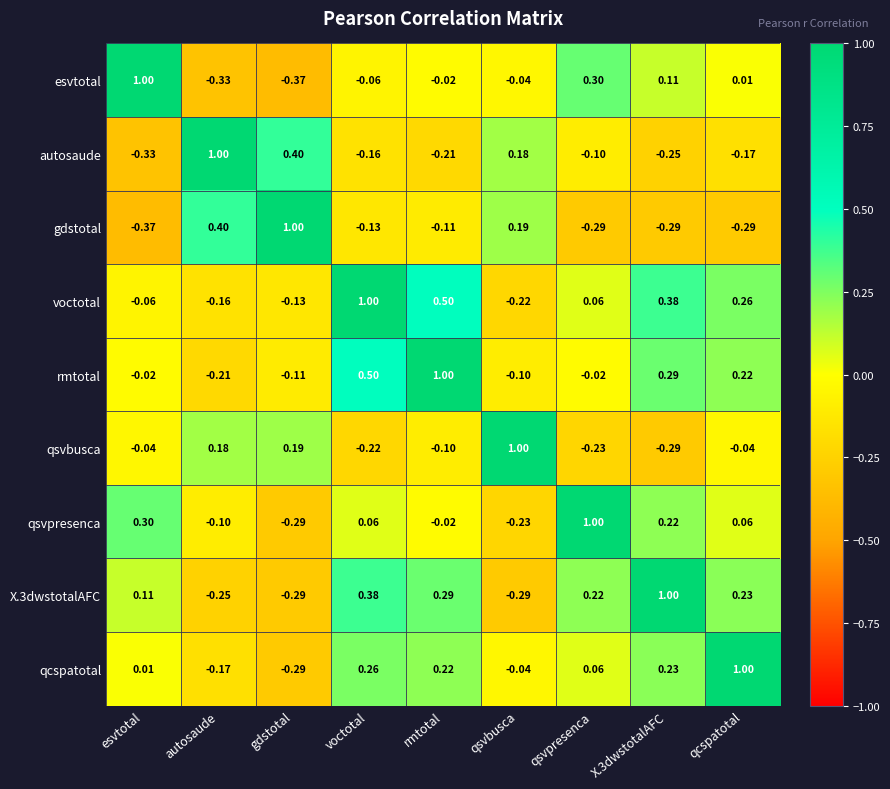

Which category has the lowest value in the esvtotal series?

gdstotal